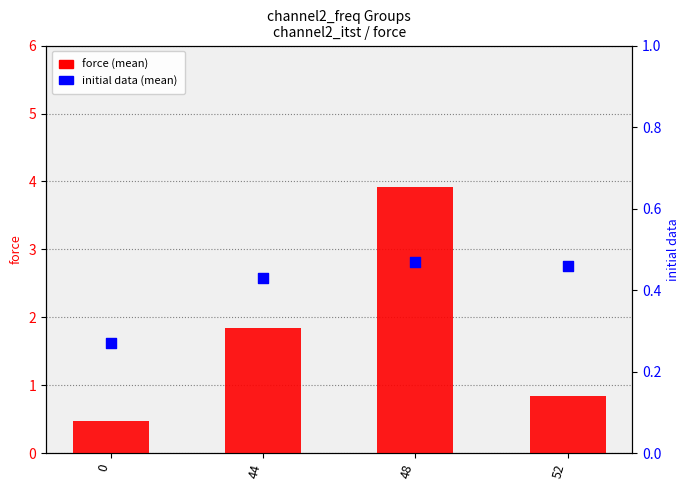

Which series has the largest total across all categories?

force